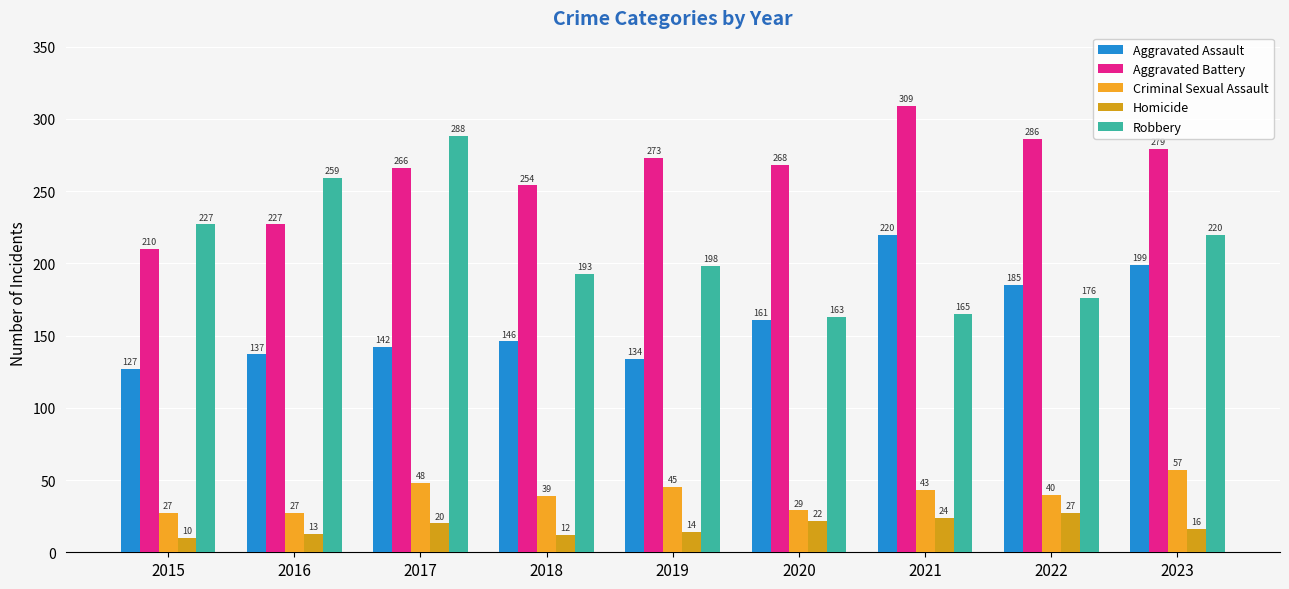

What is the difference between the Homicide values at 2021 and 2023?

8